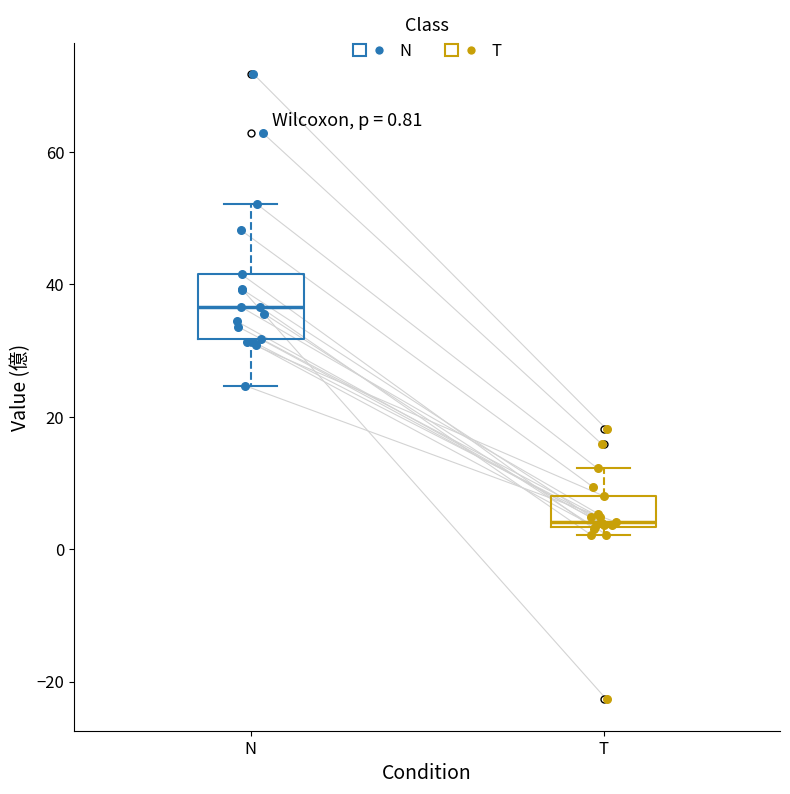

Which box is the tallest, from its lower edge to its upper edge?

N